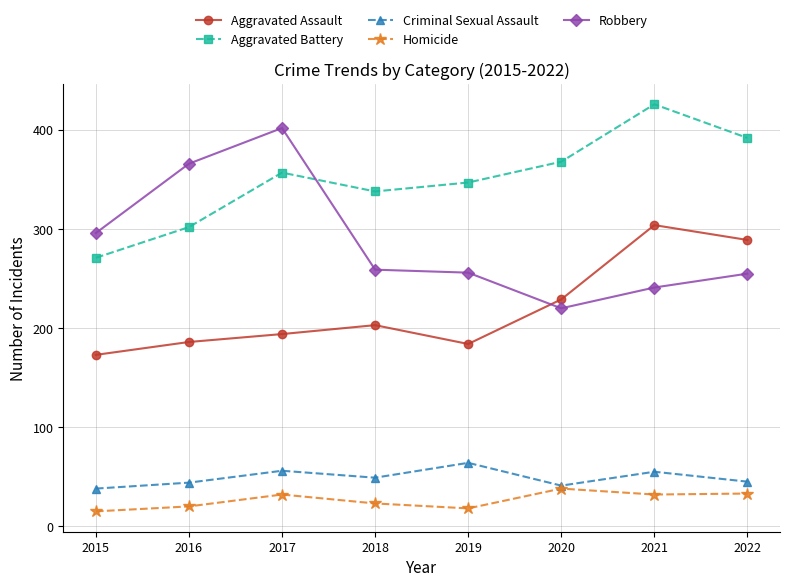

True or false: Aggravated Battery has more than 0 points higher than both neighbors.

True